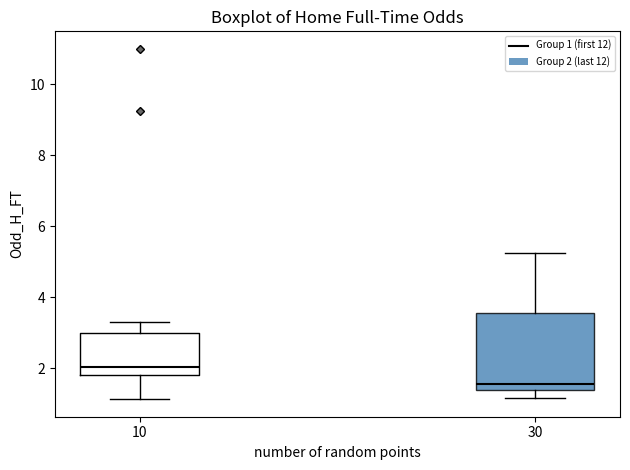

Reading left to right, transcribe this box plot: for each box, give where its median line is, the range the box spans, and where its two whiskers end, as read against the y-axis. The values are not printed on the chart, so give them approximately, as read against the axis.

10: median 2.0, box 1.8 to 3.0, whiskers 1.2 to 3.4
30: median 1.6, box 1.4 to 3.6, whiskers 1.2 to 5.2